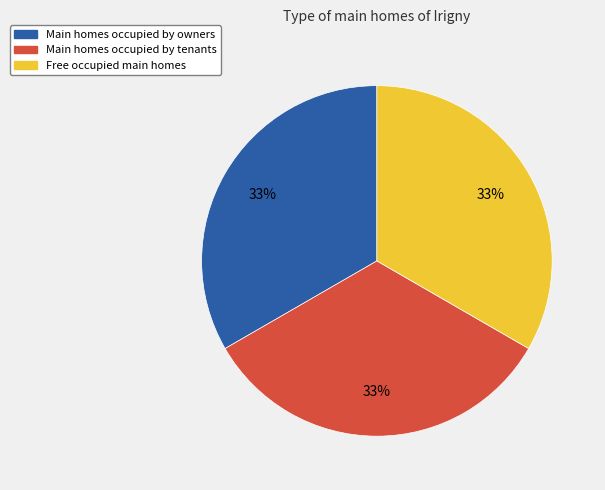

Does any single category account for the majority?

No